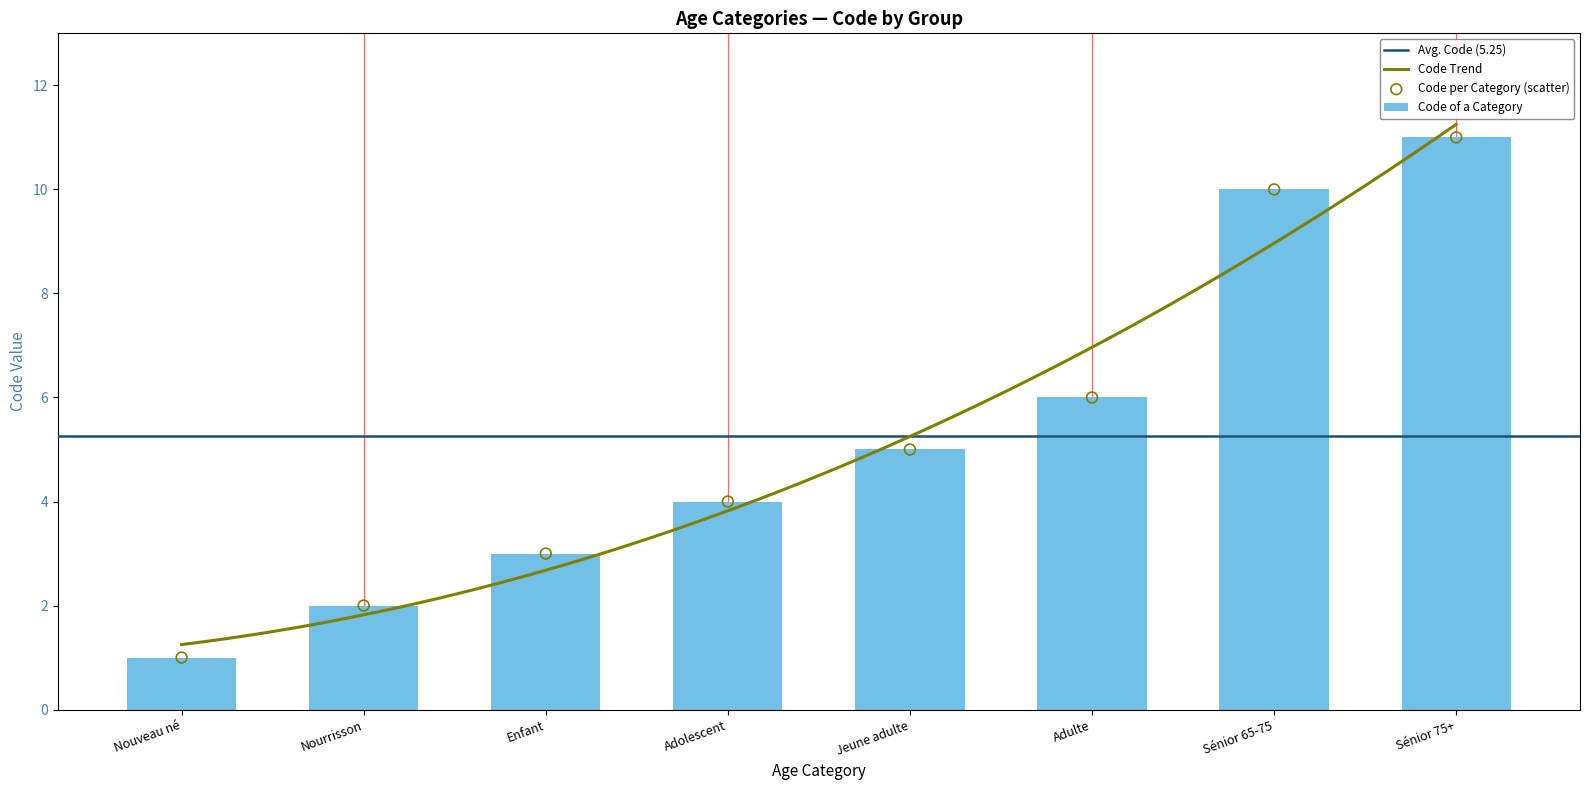

Between Adulte and Nouveau né, which is larger?

Adulte